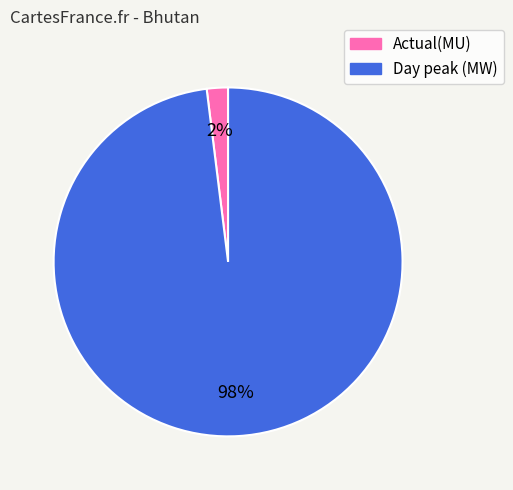

How many slices are in this pie chart?

2